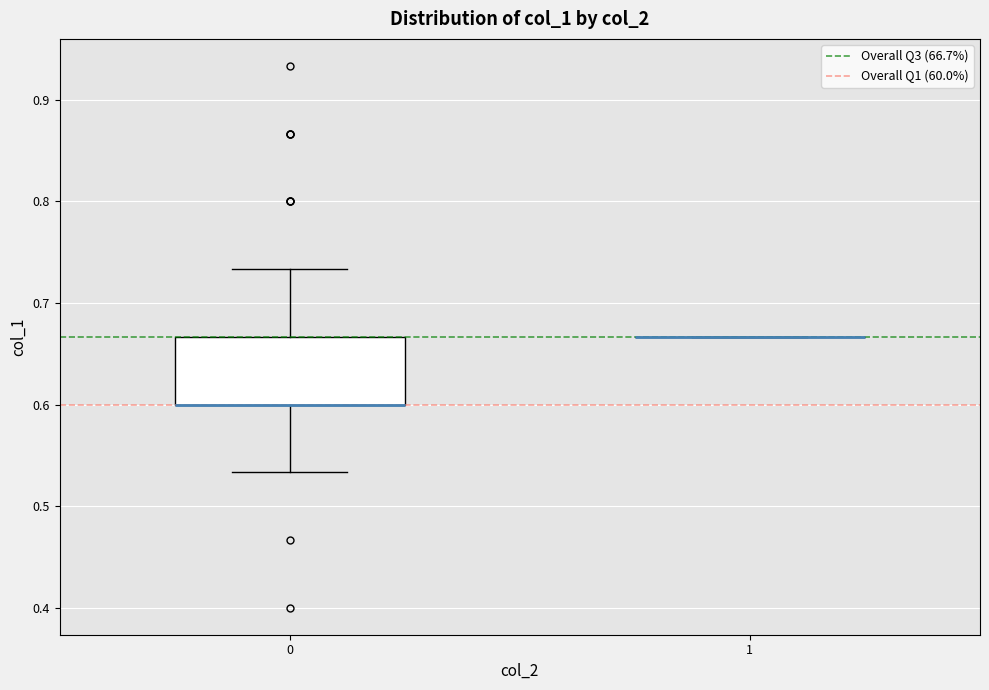

Reading left to right, transcribe this box plot: for each box, give where its median line is, the range the box spans, and where its two whiskers end, as read against the y-axis. The values are not printed on the chart, so give them approximately, as read against the axis.

0: median 0.60 (drawn on the box's lower edge), box 0.60 to 0.67, whiskers 0.53 to 0.73
1: box collapsed to a line at 0.67, whiskers 0.67 to 0.67